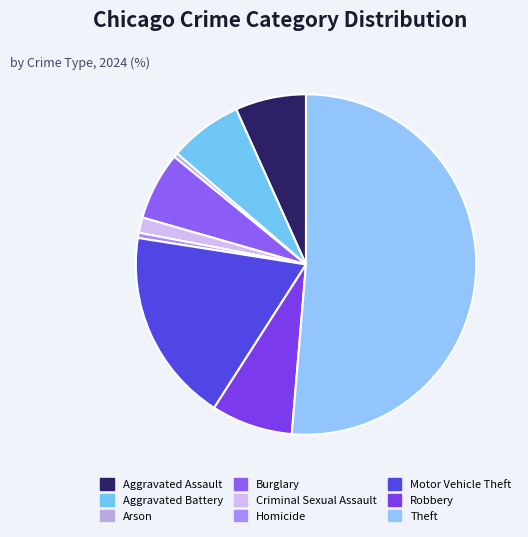

To the nearest percent, what is the difference between the largest and smallest slice percentages?

51%